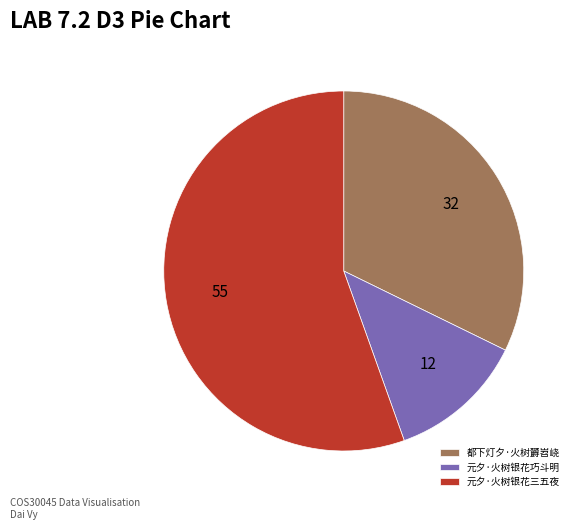

What is the majority slice?

元夕·火树银花三五夜